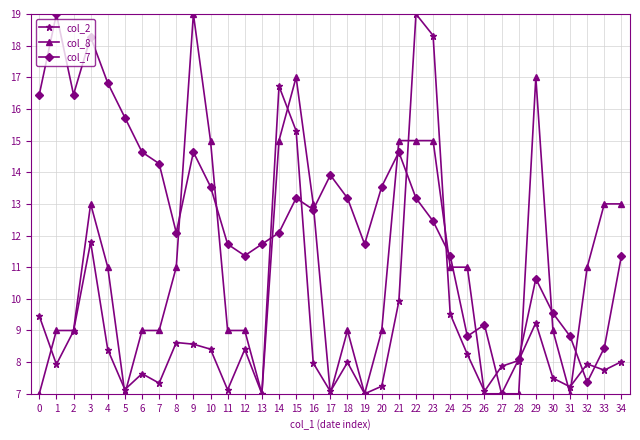

Which series ends up on top after the final intersection of col_8 and col_2?

col_8